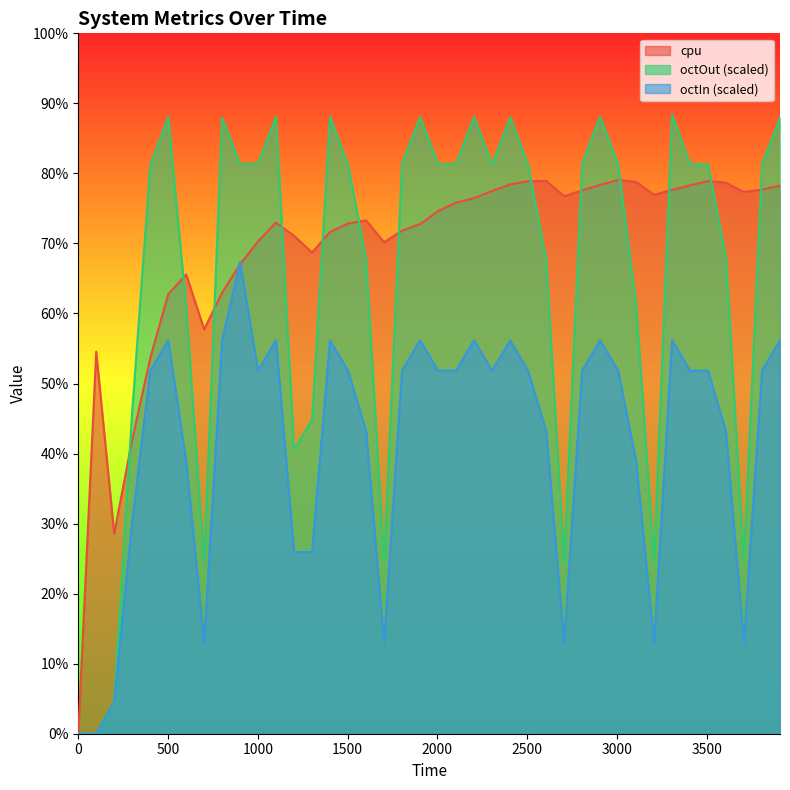

The value of octOut at 200 is 4.5. True or false?

True